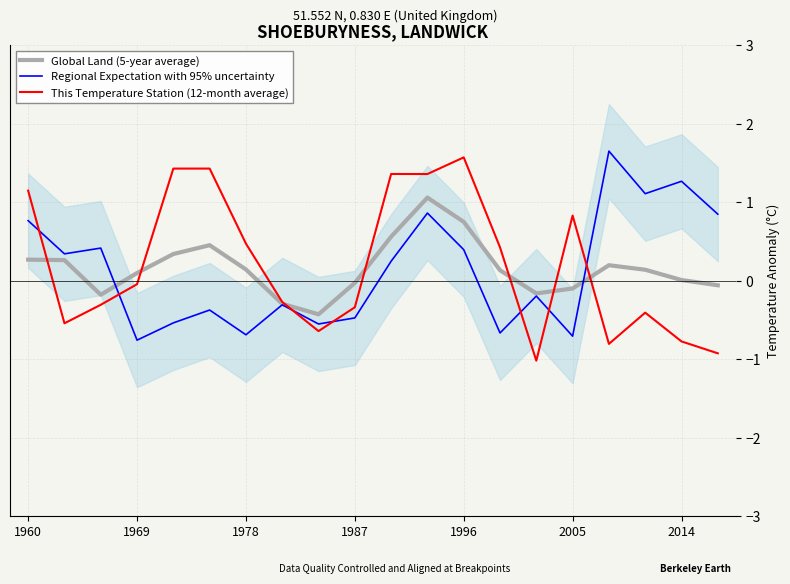

What is the highest value of the Global Land (5-year average) series?

1.1